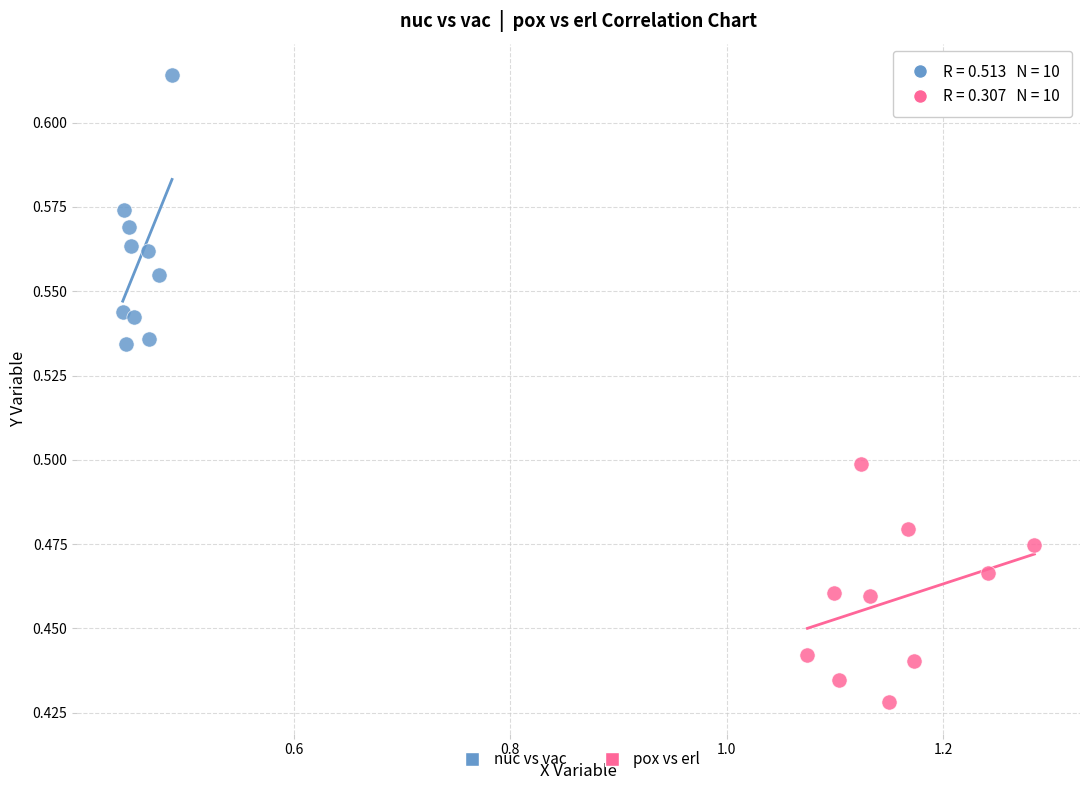

Which series contains the lowest Y value?

pox vs erl